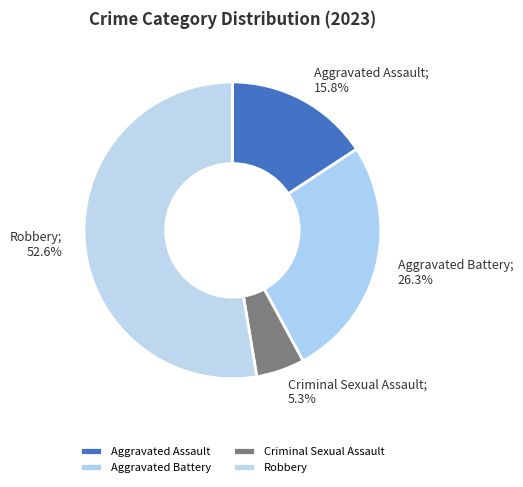

To the nearest percent, what is the difference between the largest and smallest slice percentages?

47%